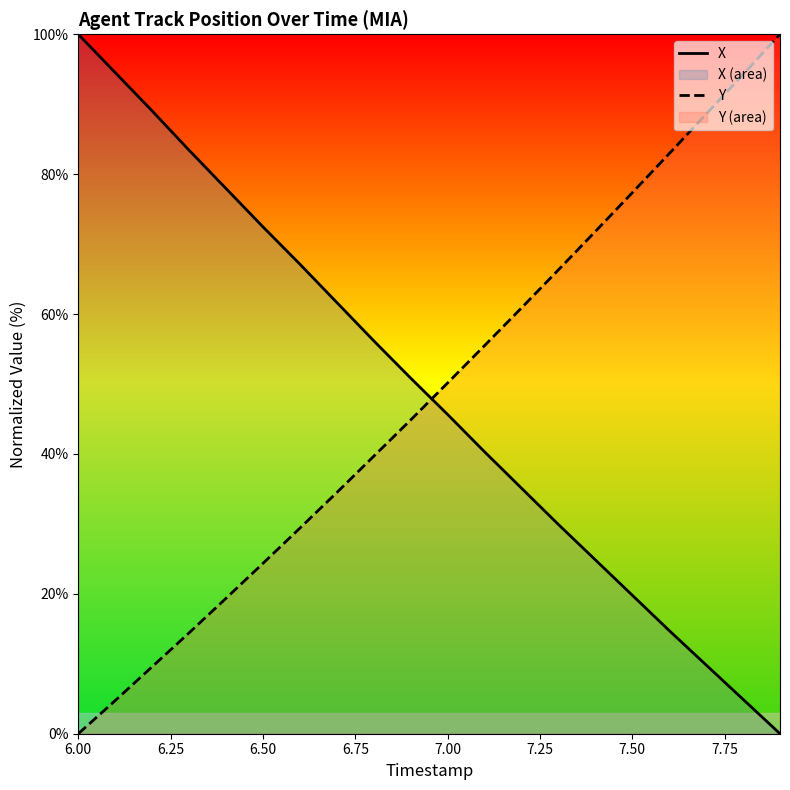

After their last crossing, which series has the higher values: X or Y?

Y